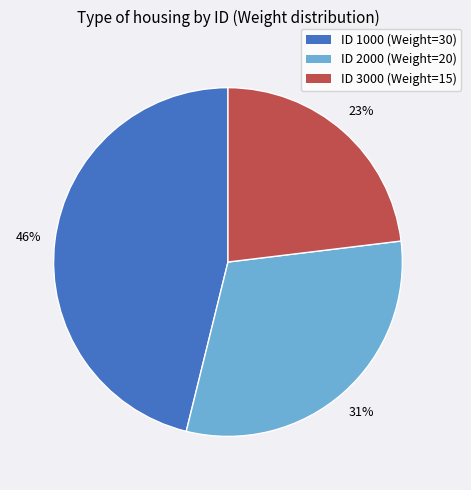

To the nearest percent, what is the difference between the largest and smallest slice percentages?

23%